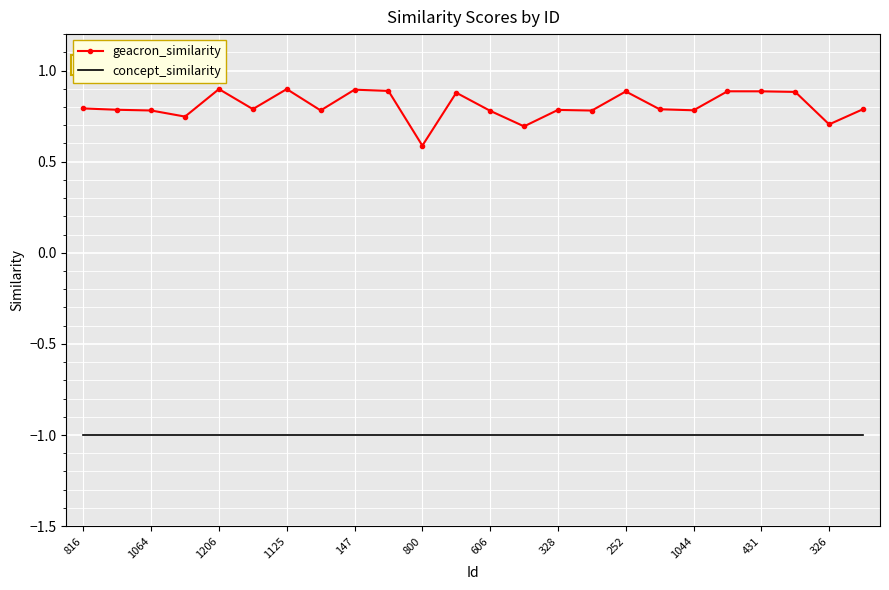

Which series has the largest range (max minus min)?

geacron_similarity